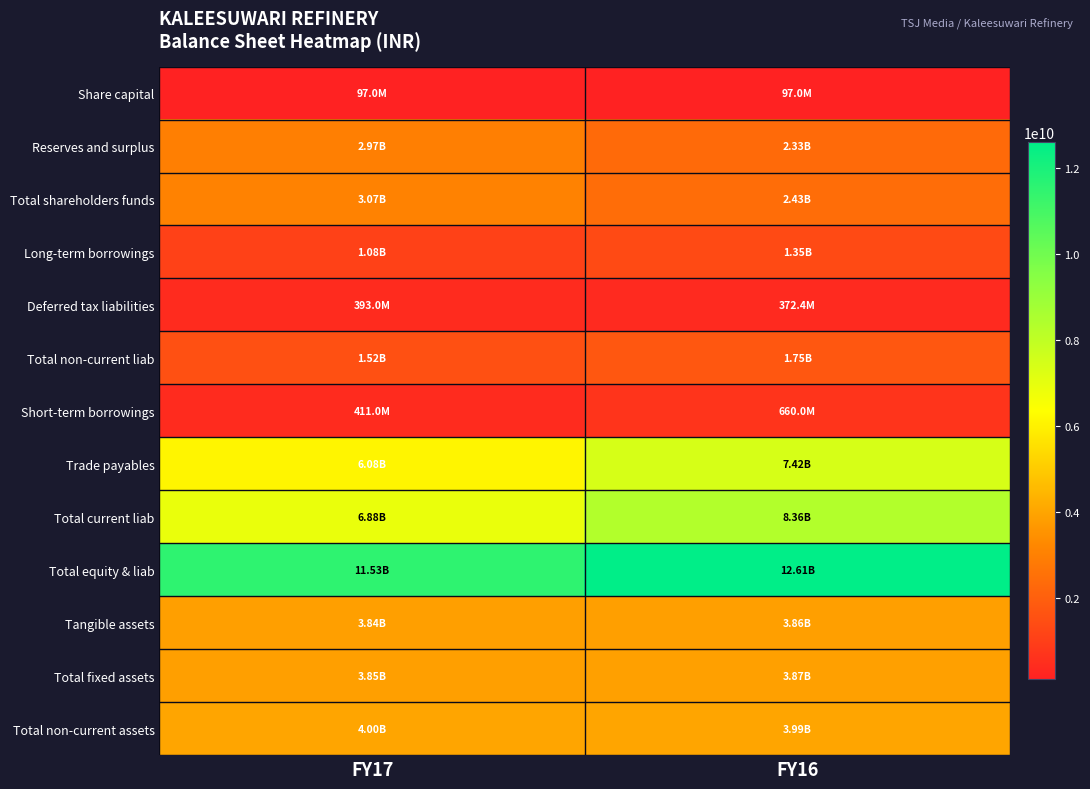

What is the smallest value displayed?

97000000